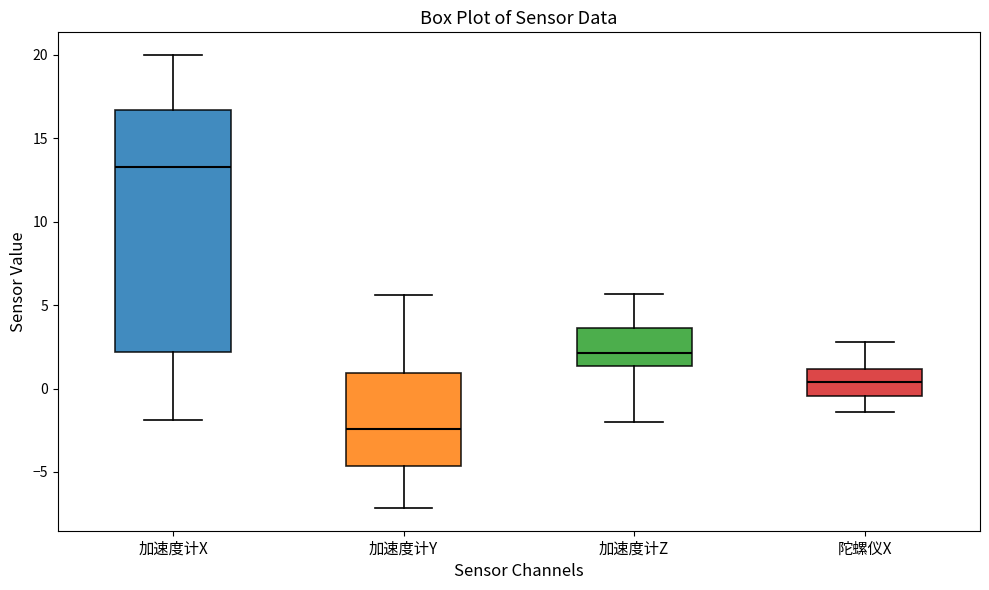

Comparing the boxes themselves (not the whiskers), which one is the tallest?

加速度计X